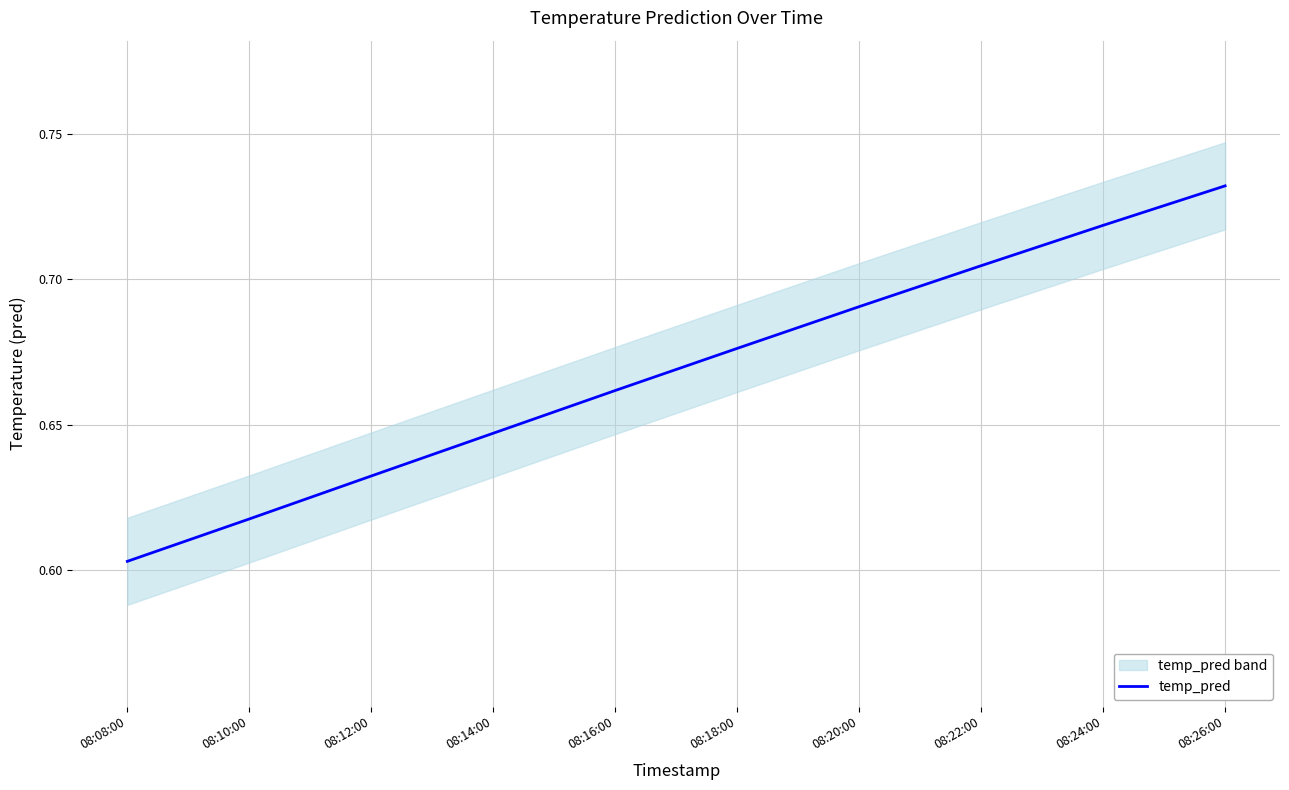

What is the average value?

0.7